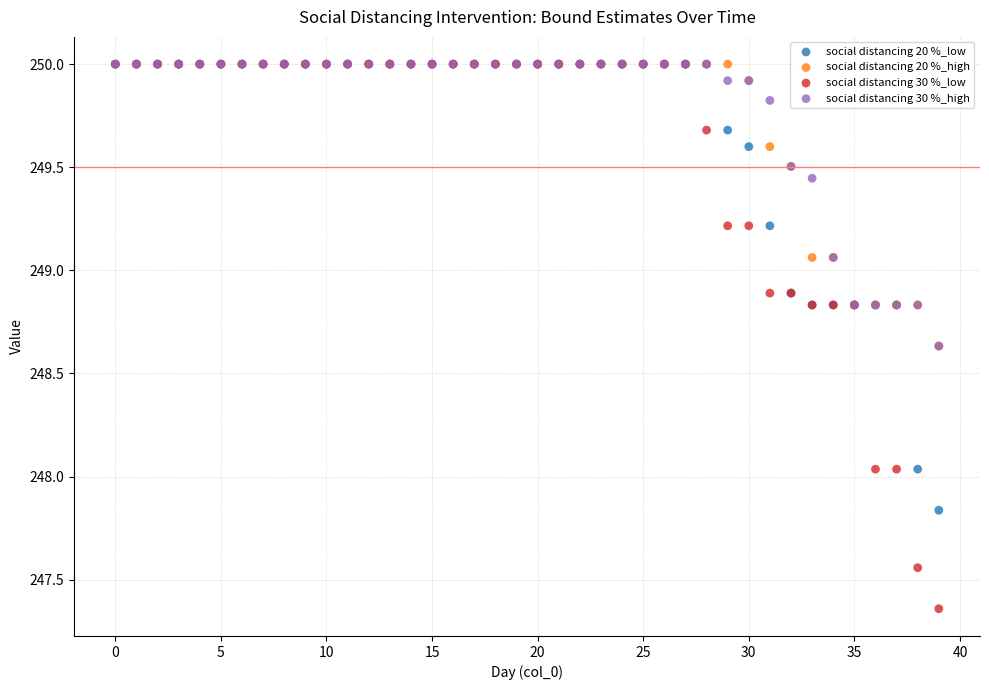

What are all the series names shown in the legend?

social distancing 20 %_low, social distancing 20 %_high, social distancing 30 %_low, social distancing 30 %_high